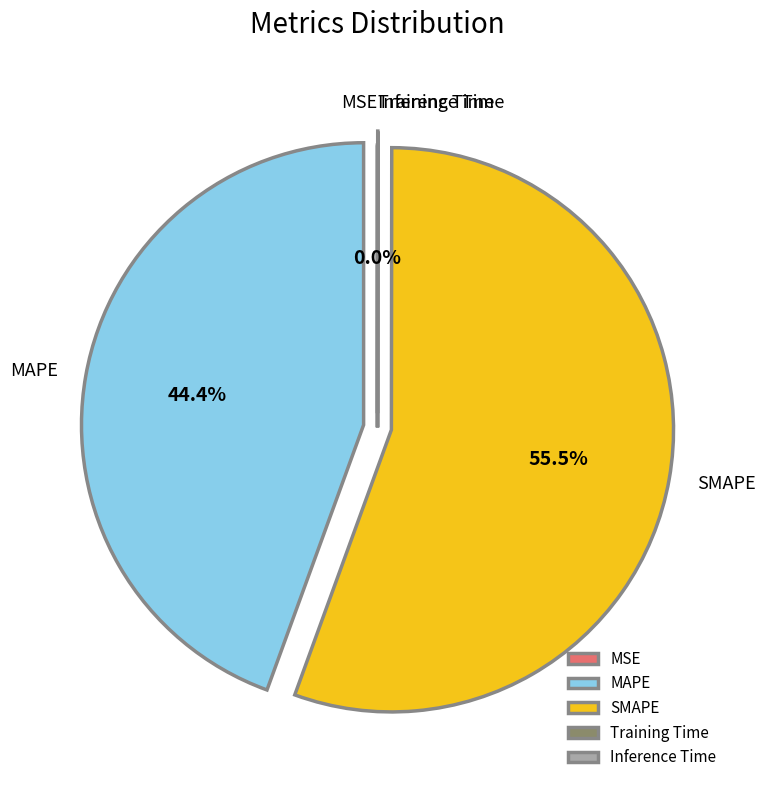

Combined, do SMAPE and MAPE account for over 50%?

Yes